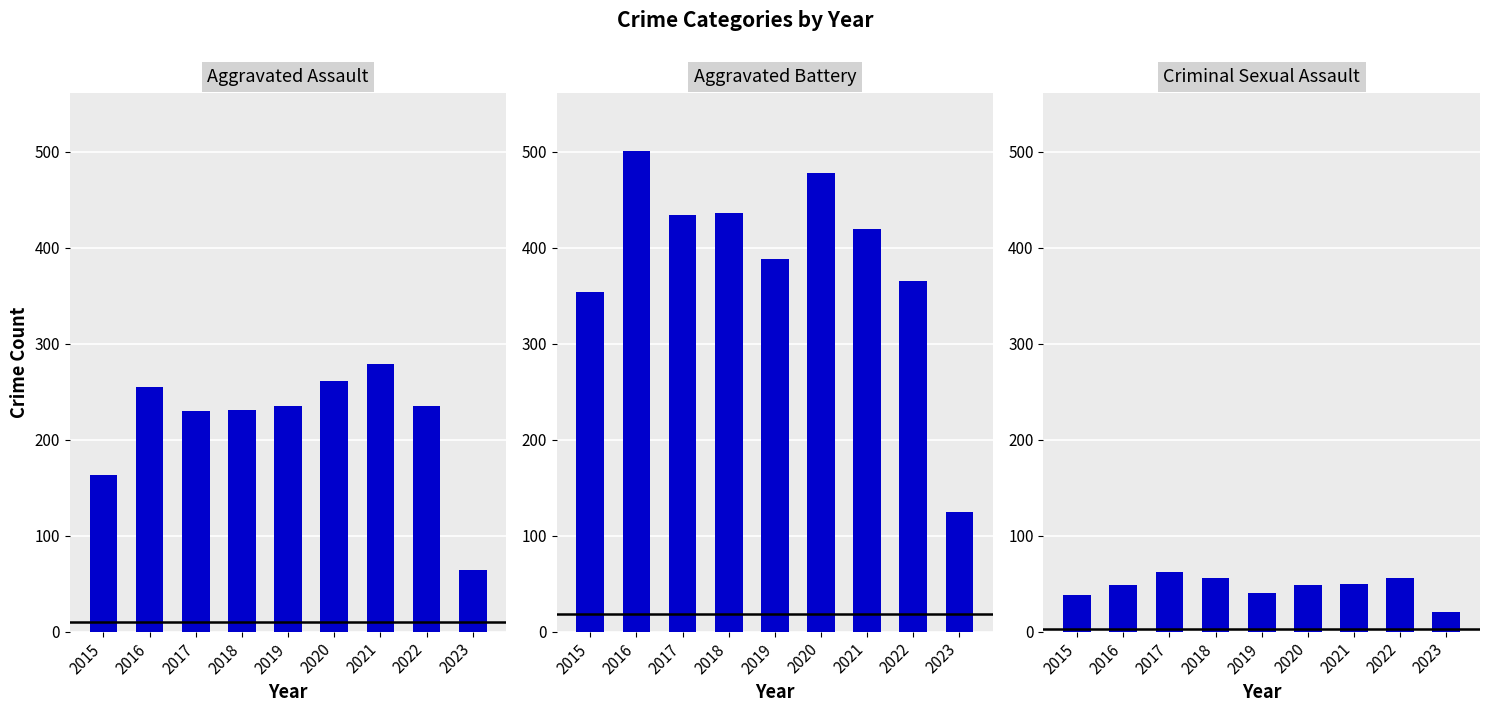

Reading left to right, list all the values displayed in this chart.

Aggravated Assault: 163	255	230	231	235	261	279	235	64
Aggravated Battery: 354	501	434	436	388	478	420	365	125
Criminal Sexual Assault: 38	49	62	56	40	49	50	56	21